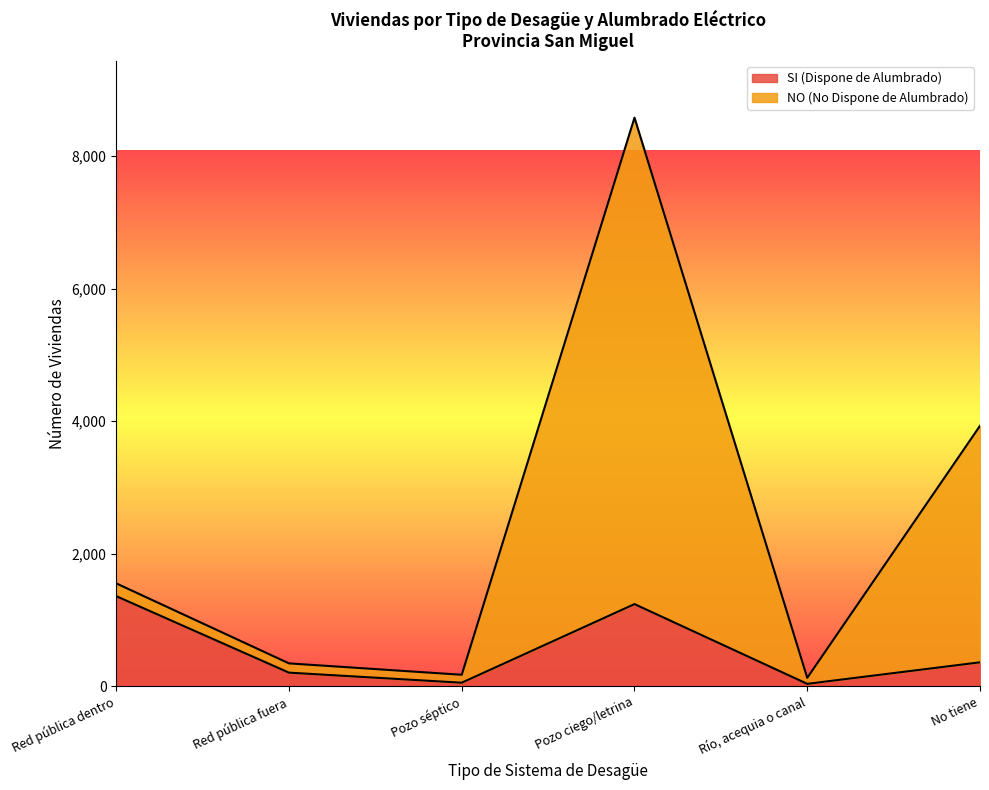

True or false: NO (No Dispone de Alumbrado) has a value of 8583 at Pozo ciego/letrina.

True